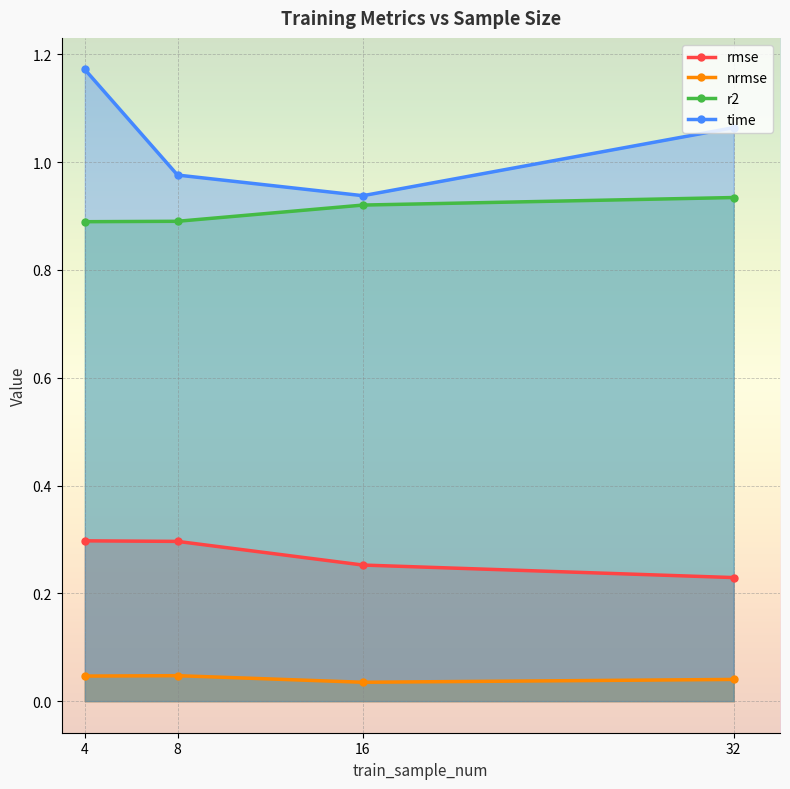

True or false: rmse has more than 0 interior local peaks.

False